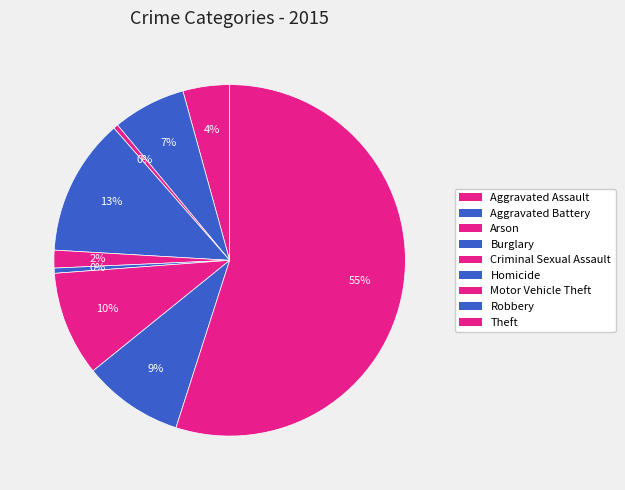

What is the largest slice in the pie chart?

Theft